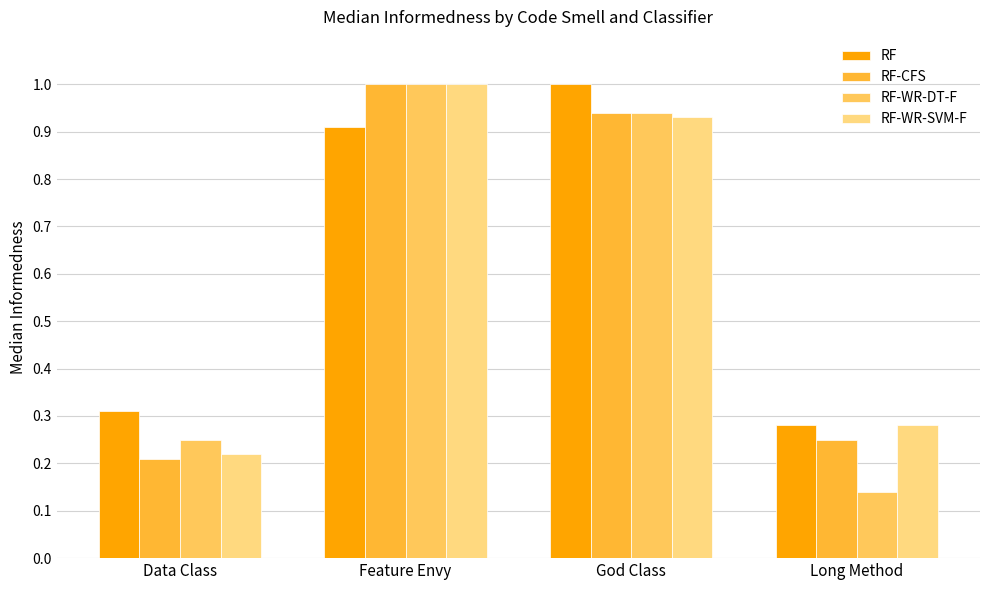

How many distinct data groups are displayed?

4